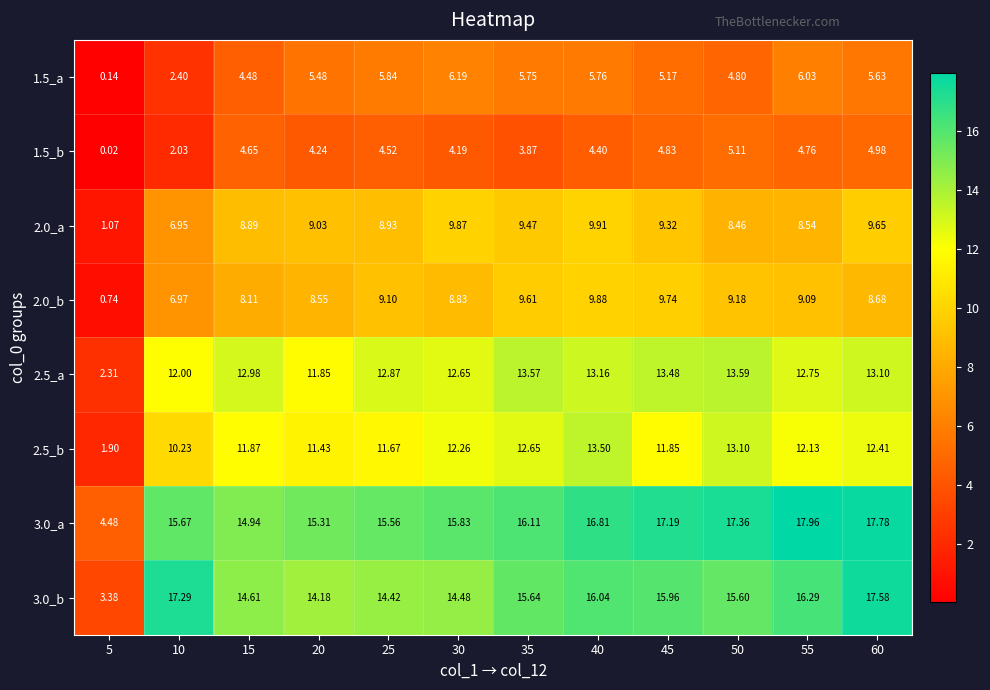

What is the spread (max minus min) of values at 60?

12.8